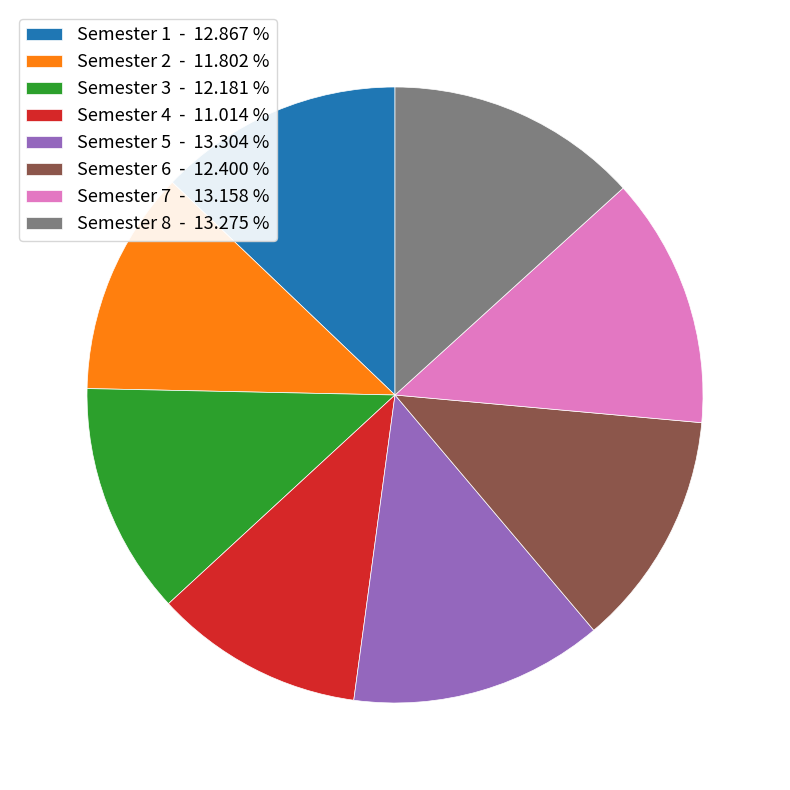

Combined, do Semester 1 - 12.867 % and Semester 3 - 12.181 % account for over 50%?

No